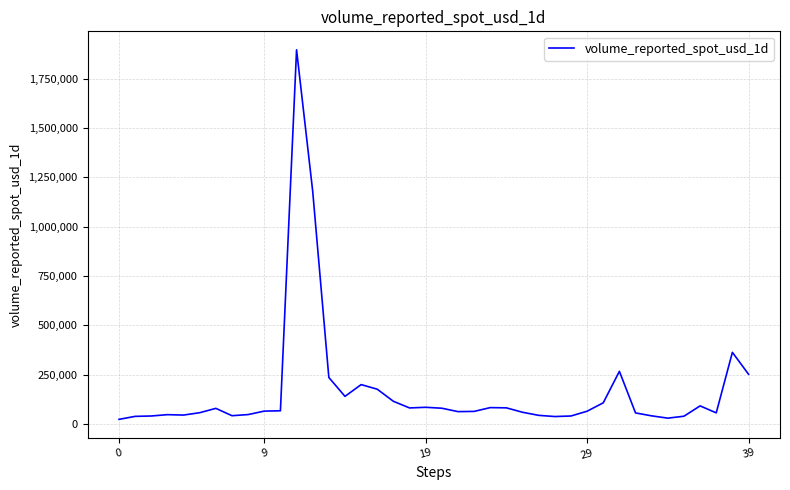

What is the greatest value displayed?

1895316.3